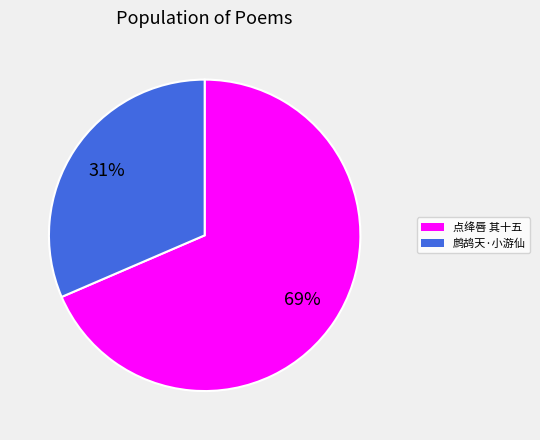

To the nearest percent, what is the average slice percentage?

50%